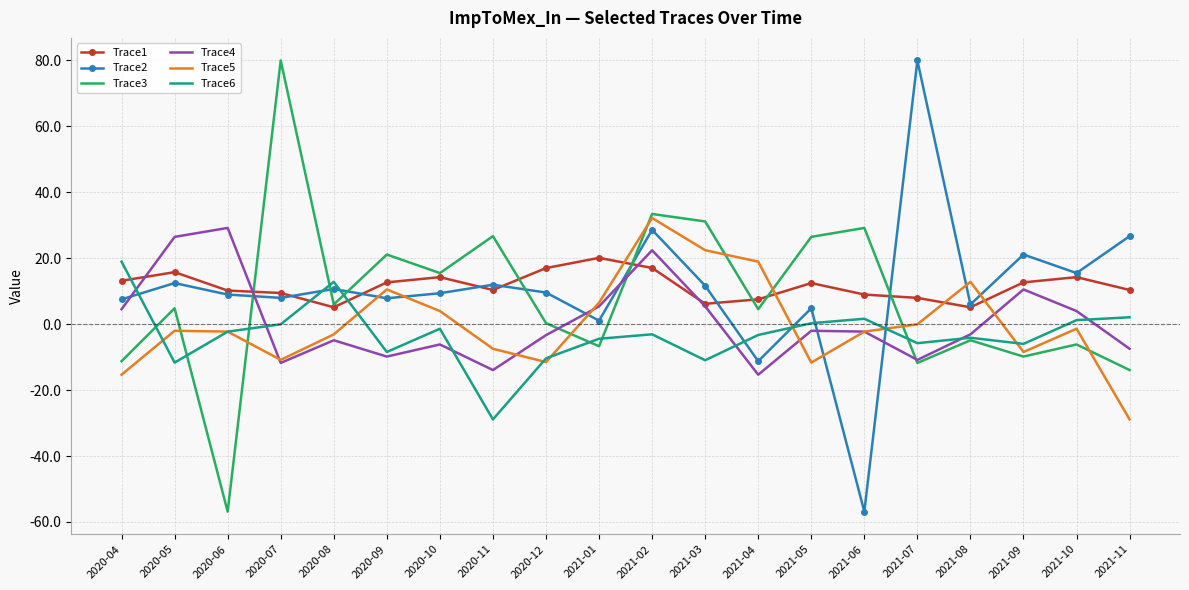

What is the spread (max minus min) of values at 2020-05?

38.1